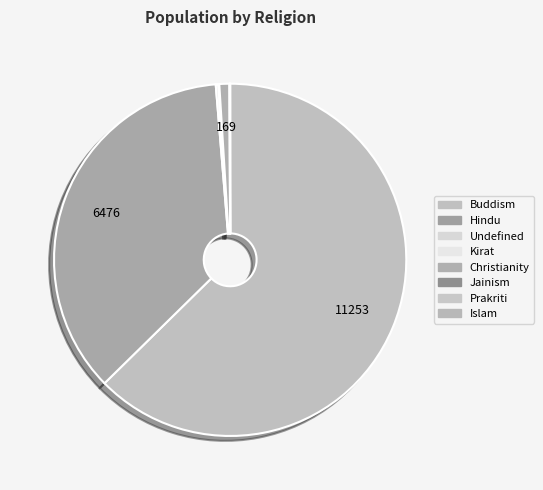

What percentage is the Hindu slice, to the nearest percent?

36%